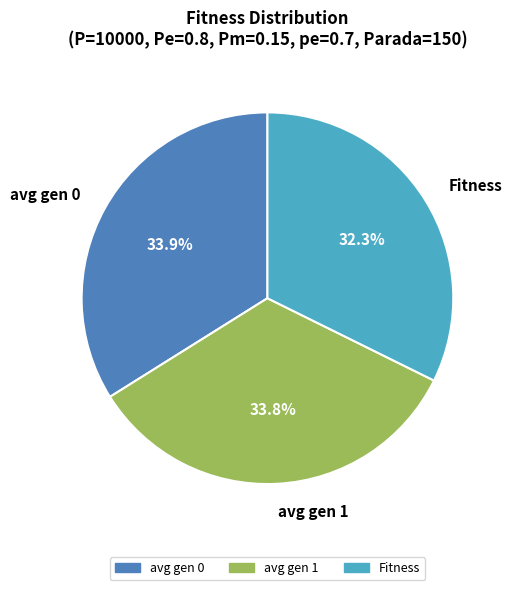

What is the ratio of the value at avg gen 1 to the value at Fitness?

1.0